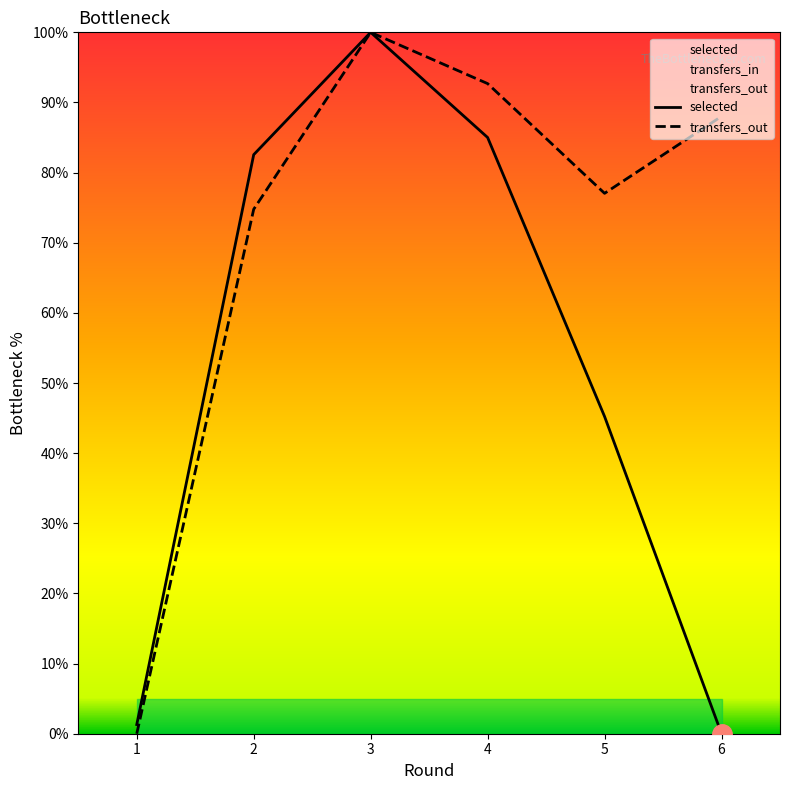

What is the difference between the transfers_out values at 2 and 4?

17.9